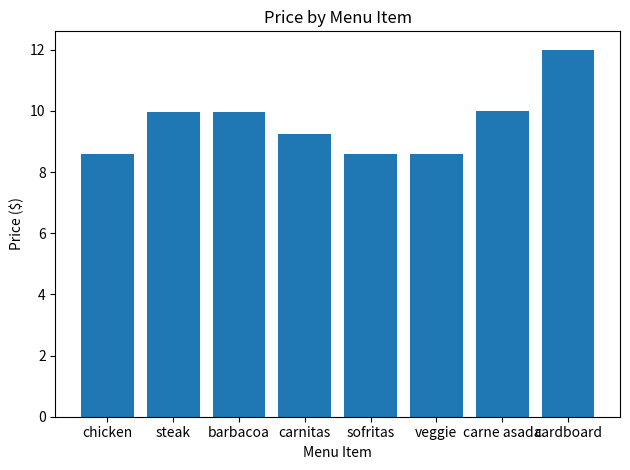

What is the sum of all values?

77.0